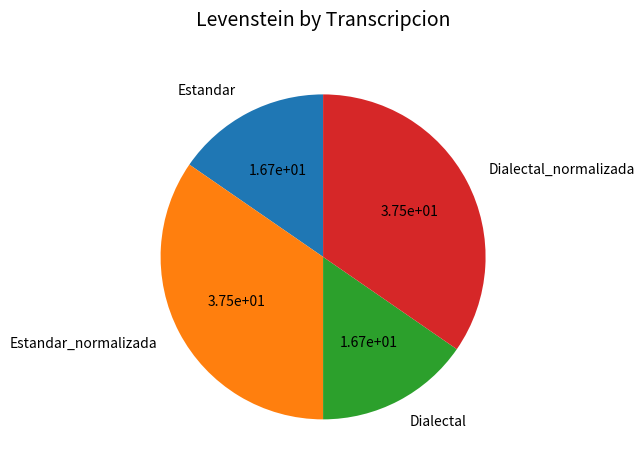

Combined, do Dialectal and Estandar account for over 50%?

No